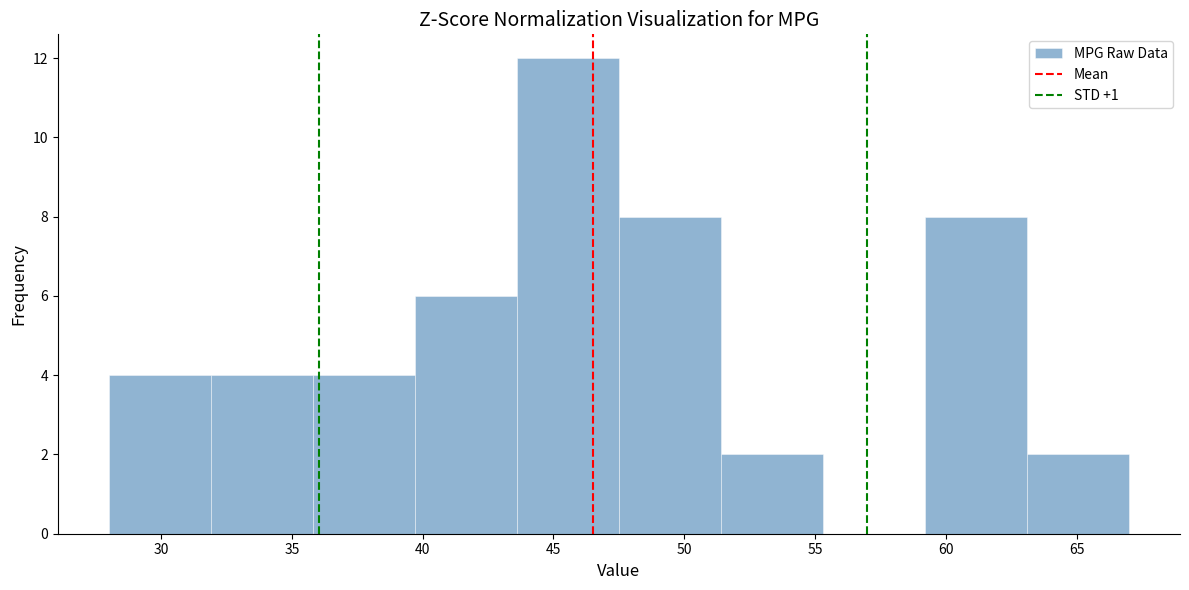

Reading left to right, list every bar in this chart as the range it spans on the x-axis followed by its height. Neither the bar edges nor the heights are printed on the chart, so give them approximately, as read against the axes.

28.0 to 31.9: 4
31.9 to 35.8: 4
35.8 to 39.7: 4
39.7 to 43.6: 6
43.6 to 47.5: 12
47.5 to 51.4: 8
51.4 to 55.3: 2
55.3 to 59.2: 0
59.2 to 63.1: 8
63.1 to 67.0: 2